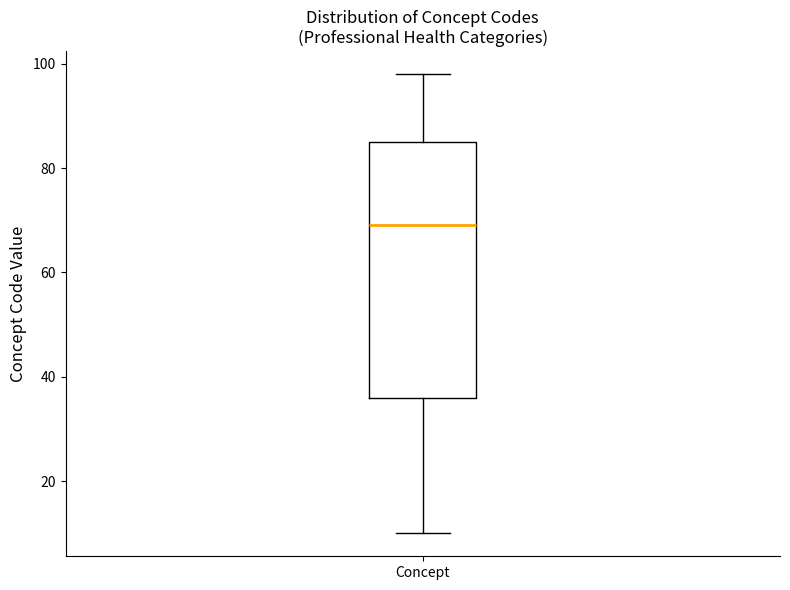

Where does the lower whisker of the box for Concept end on the y-axis? The values are not printed on the chart, so give them approximately, as read against the axis.

10